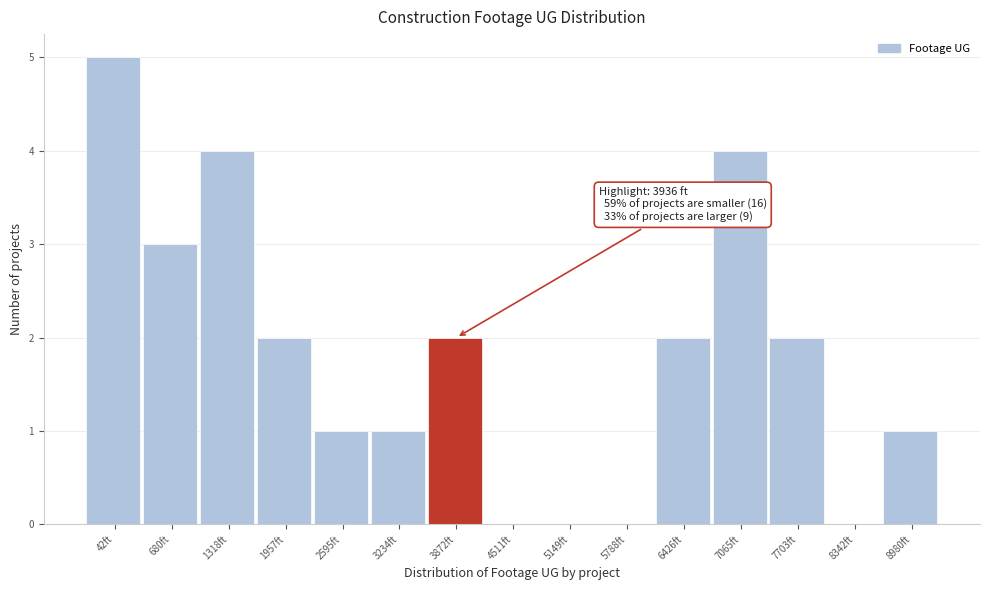

Reading right to left, list all the values displayed in this chart.

8980ft=1	8342ft=0	7703ft=2	7065ft=4	6426ft=2	5788ft=0	5149ft=0	4511ft=0	3872ft=2	3234ft=1	2595ft=1	1957ft=2	1318ft=4	680ft=3	42ft=5